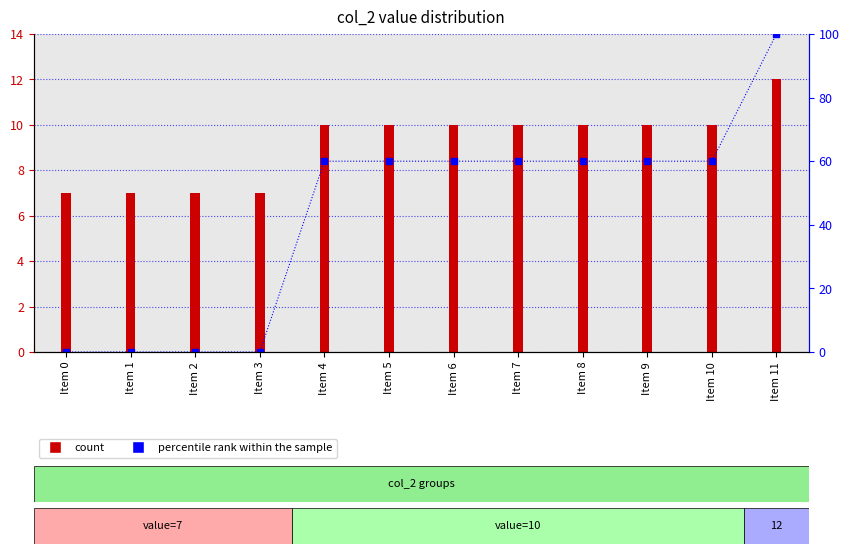

What is the total value across all series at Item 6?

70